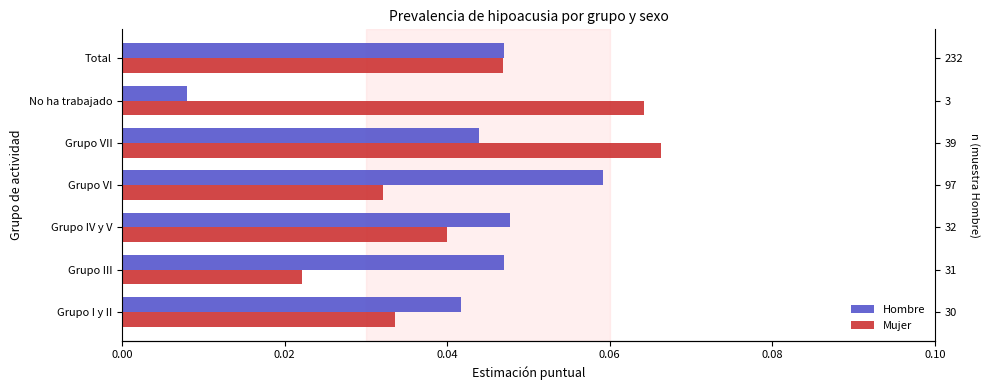

What is the maximum value for Mujer?

0.1